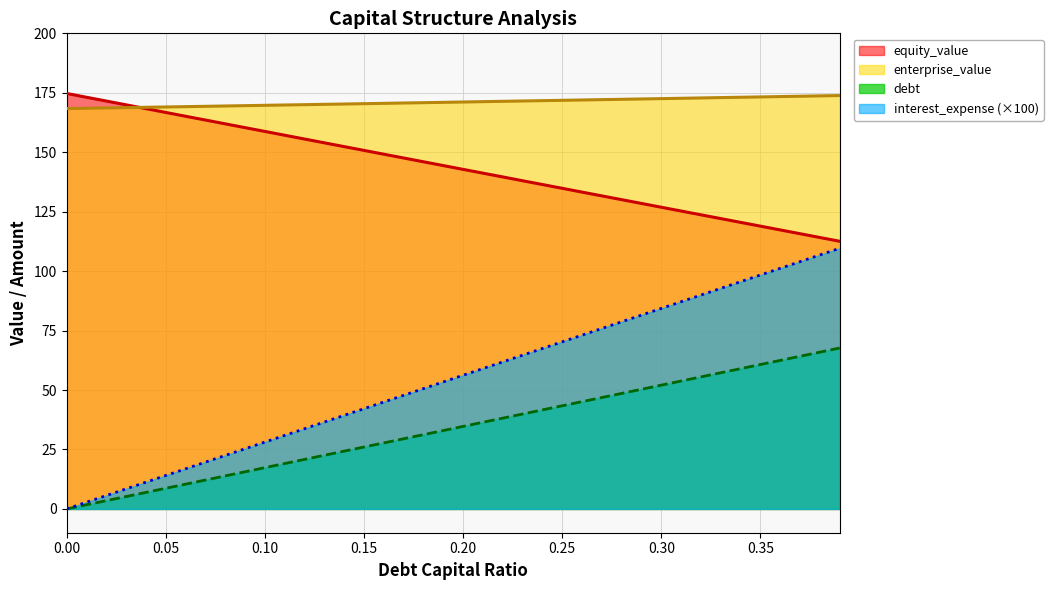

True or false: equity_value has more than 0 points higher than both neighbors.

False